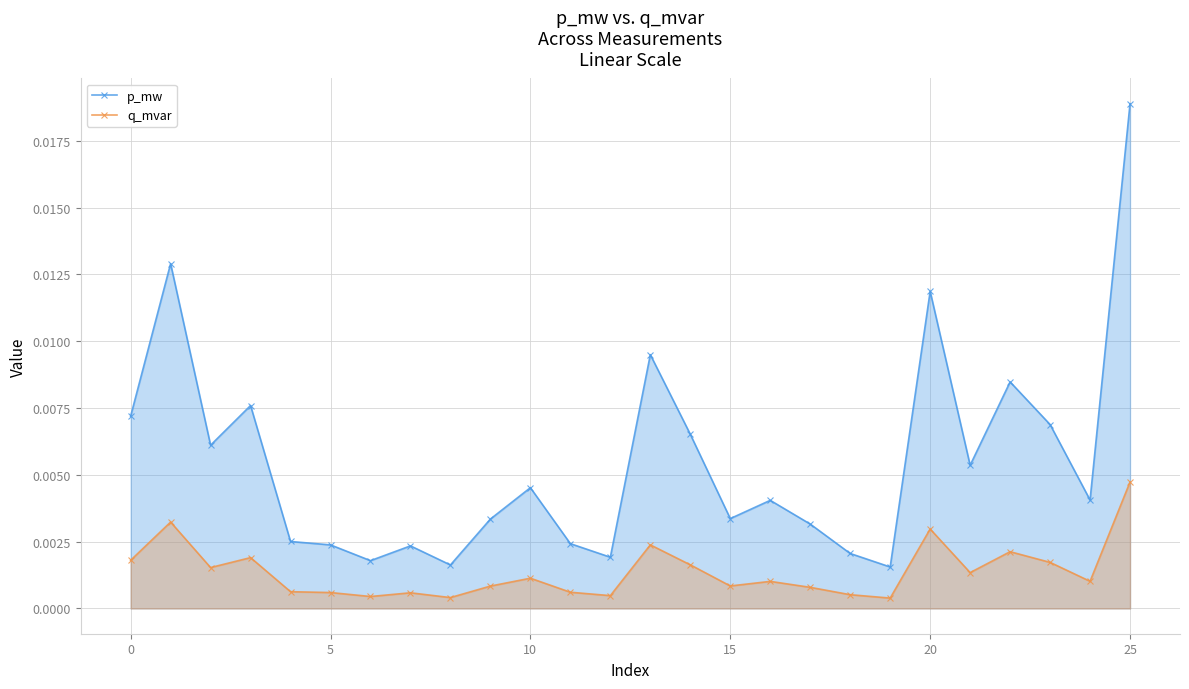

At which label is q_mvar closest to 0?

19